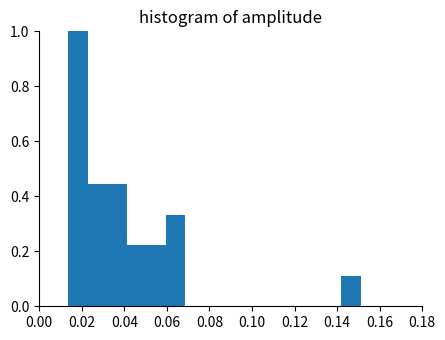

What is the height of the bar covering 0.050 to 0.060 on the x-axis? Neither the bar edges nor the heights are printed on the chart, so give them approximately, as read against the axes.

0.22